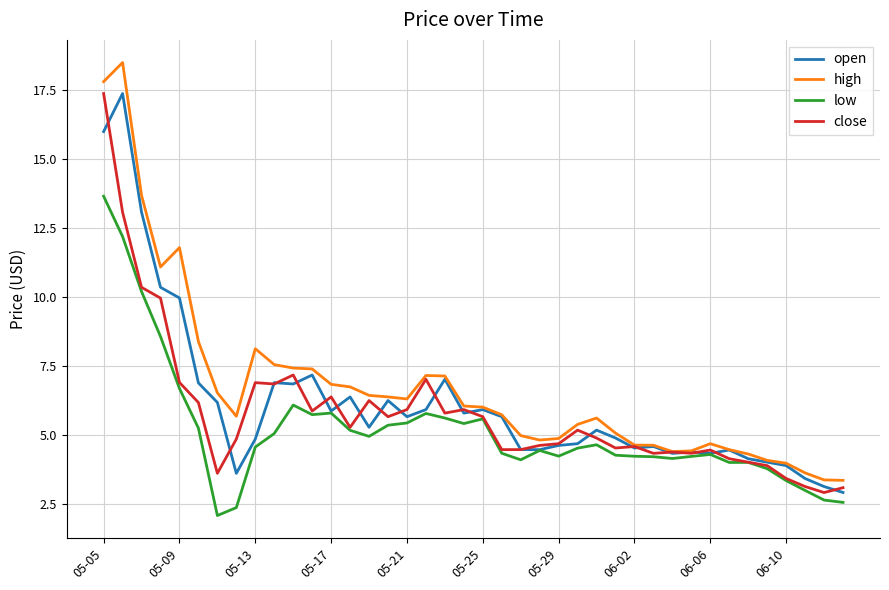

What is the minimum value for close?

2.9